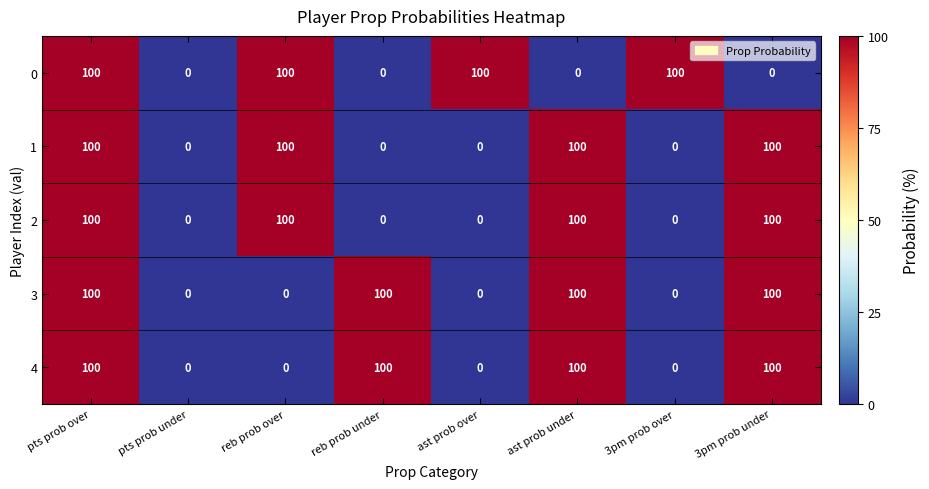

Read the 0 value at 3pm prob over, to the nearest 5.

100